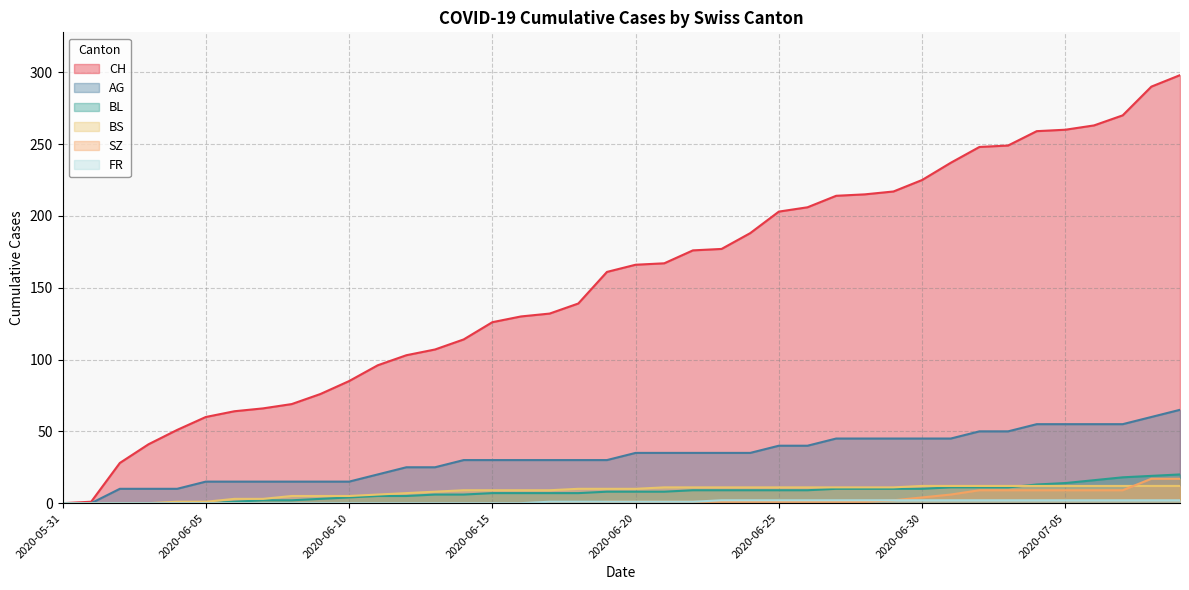

Between 2020-06-16 and 2020-06-22, which series saw the biggest shift?

CH